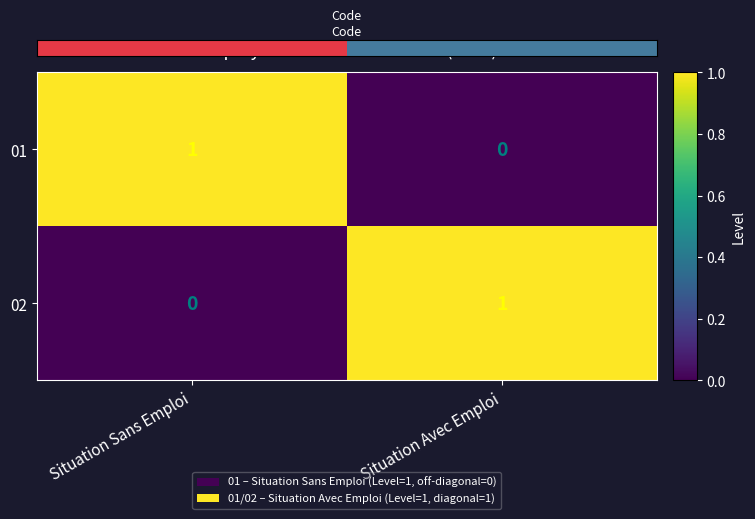

Which category has the highest value in the 01 series?

Situation Sans Emploi